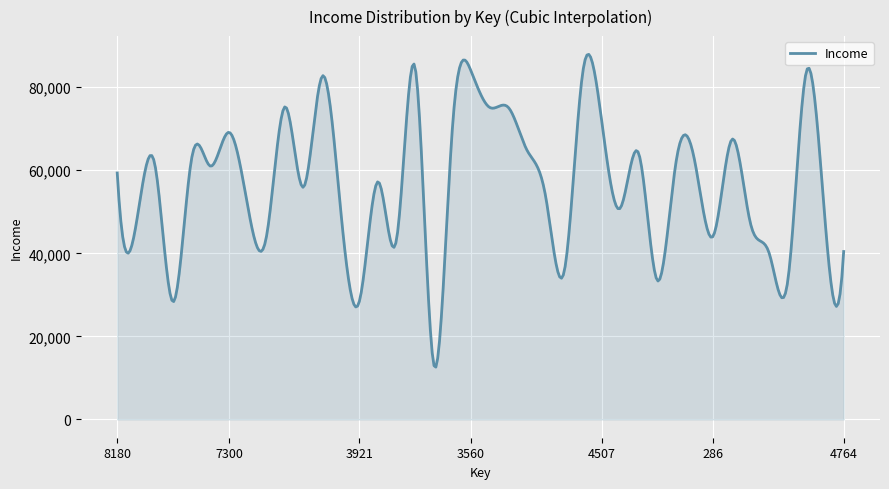

True or false: there are more than 2 points higher than both neighbors.

True